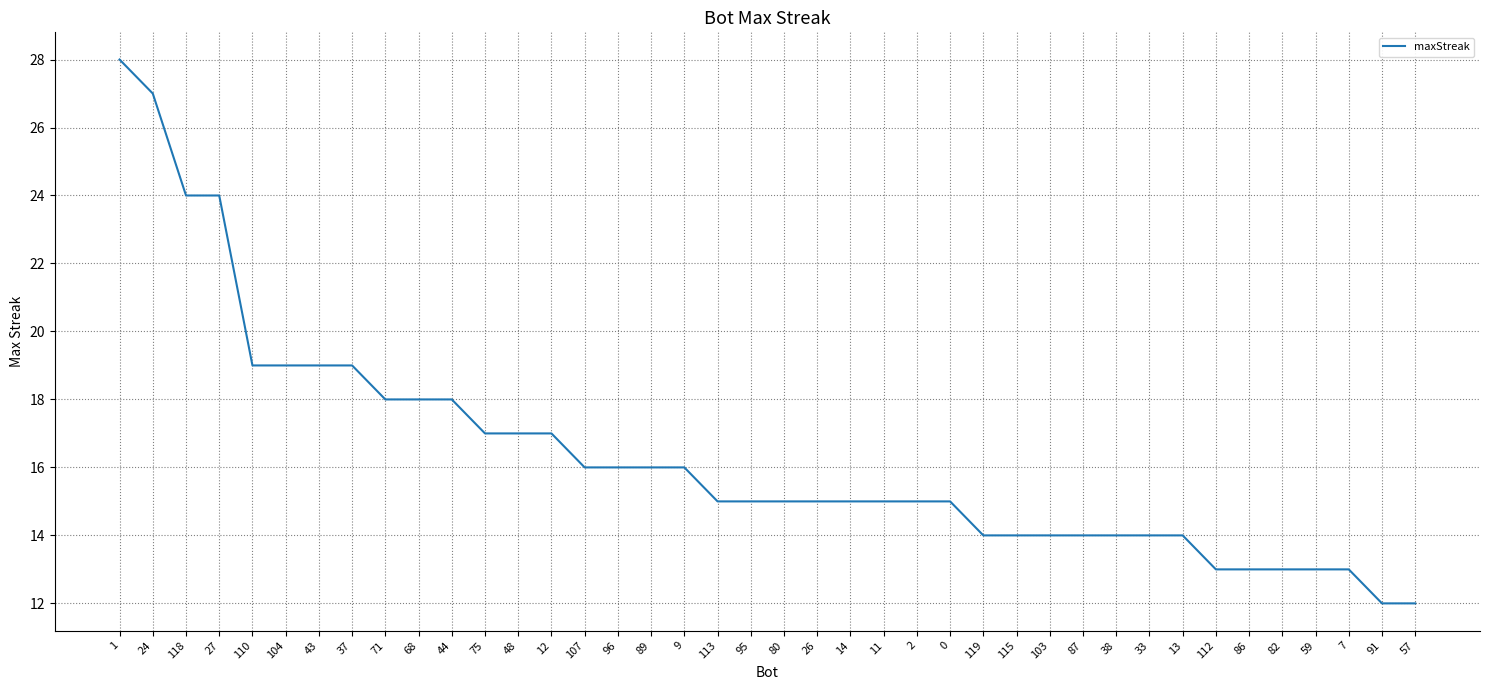

How many lines are shown in the chart?

1